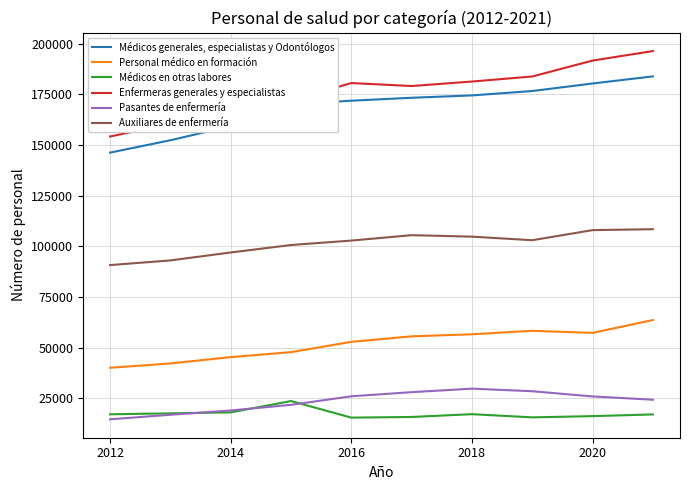

True or false: Pasantes de enfermería and Enfermeras generales y especialistas cross at least once.

False